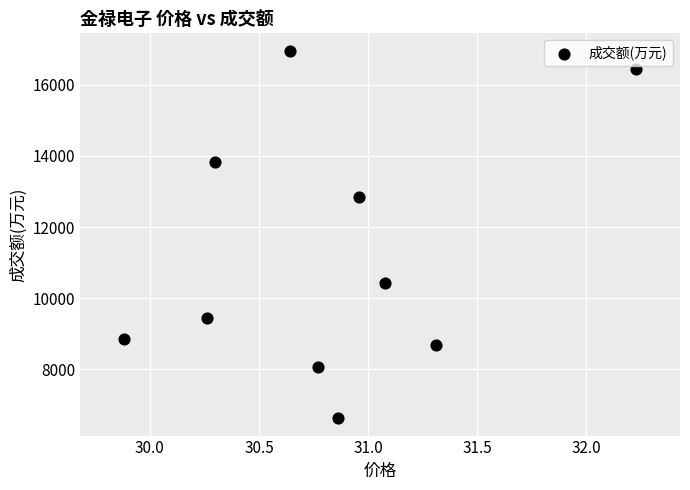

What is the range of Y values (max minus min)?

10309